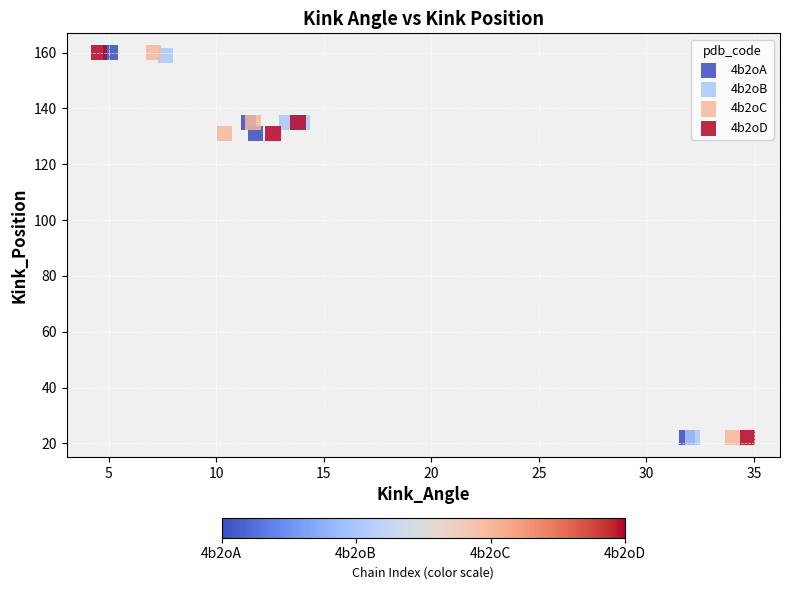

What are all the series names shown in the legend?

4b2oA, 4b2oB, 4b2oC, 4b2oD